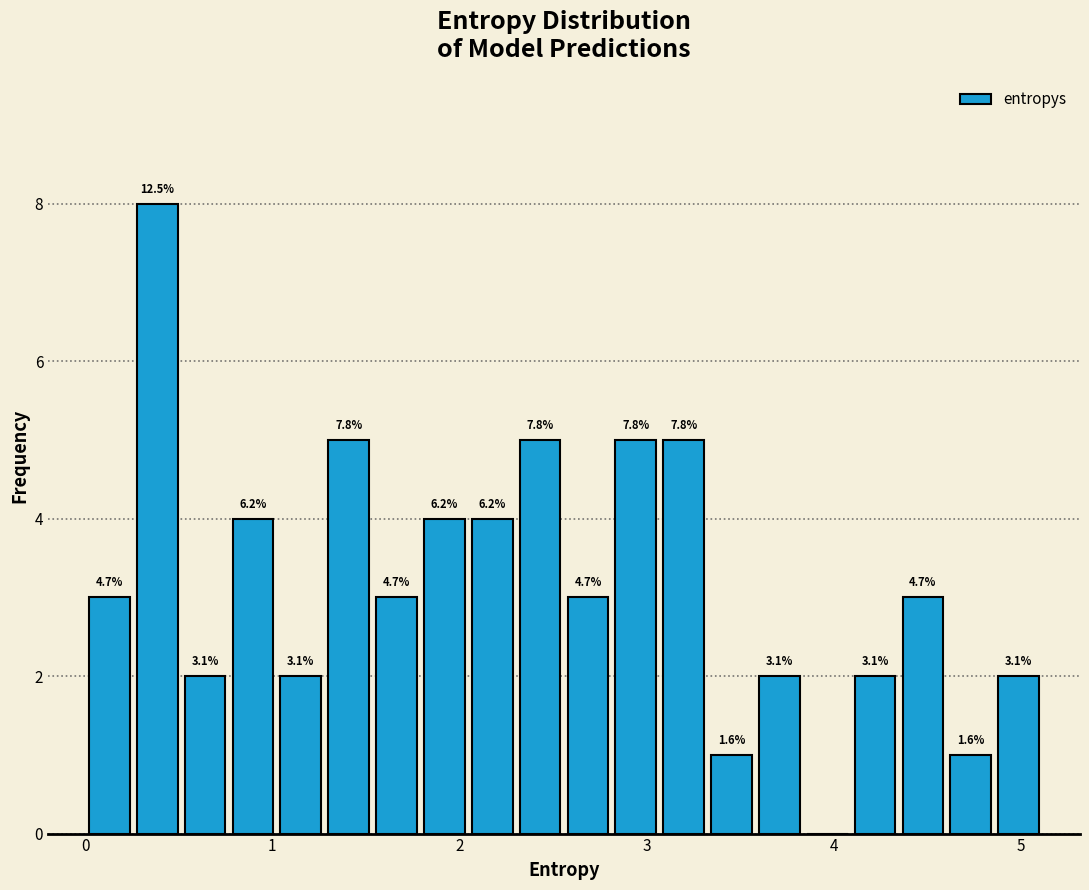

Read against the x-axis, roughly where is the centre of the tallest bar?

0.4